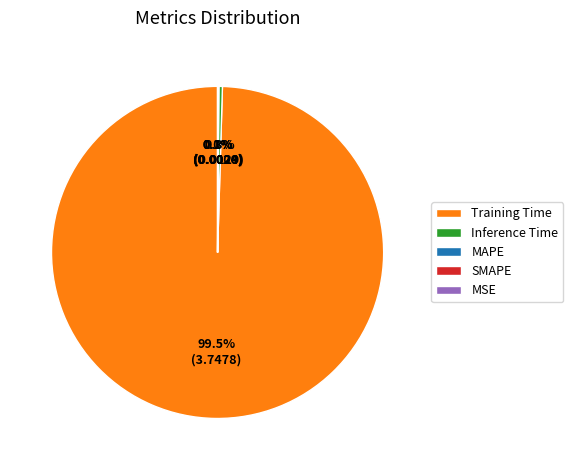

Combined, what portion of the pie is Training Time and MSE?

99.5%